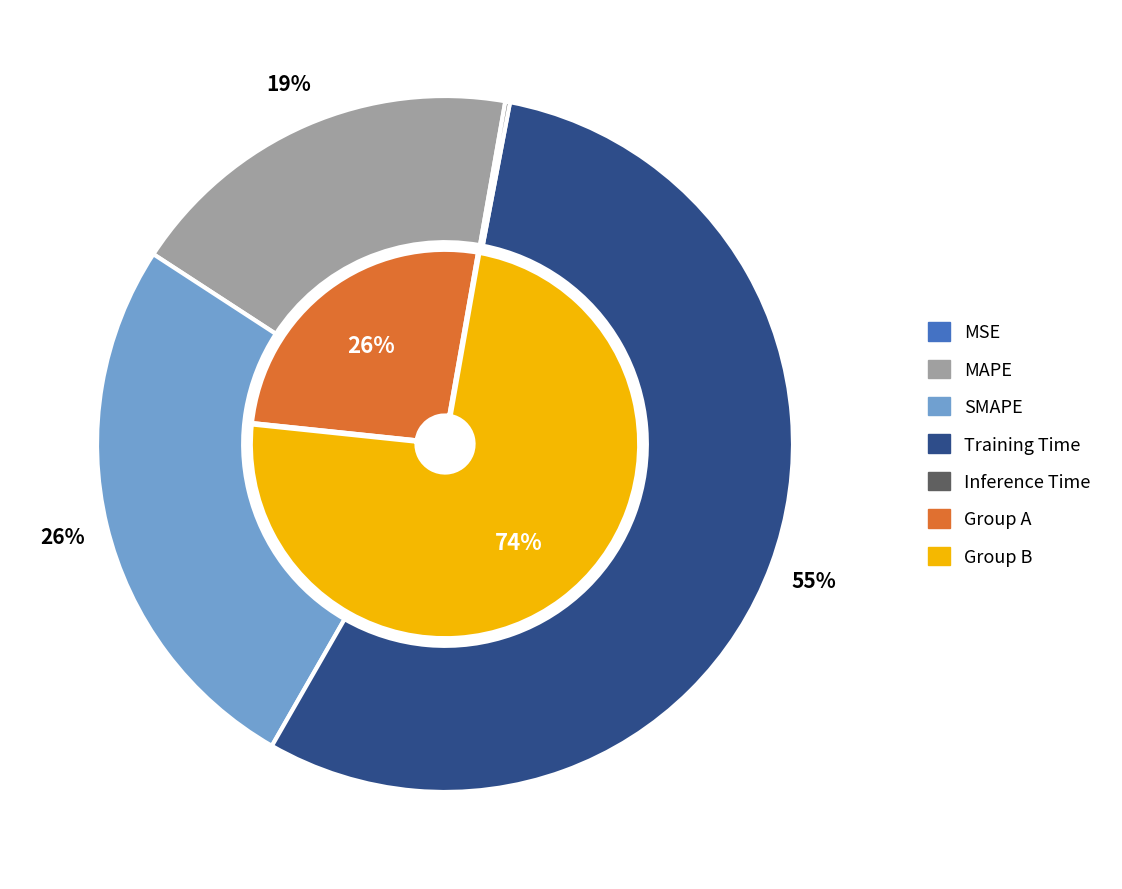

The MAPE slice represents 27% of the pie. True or false?

False